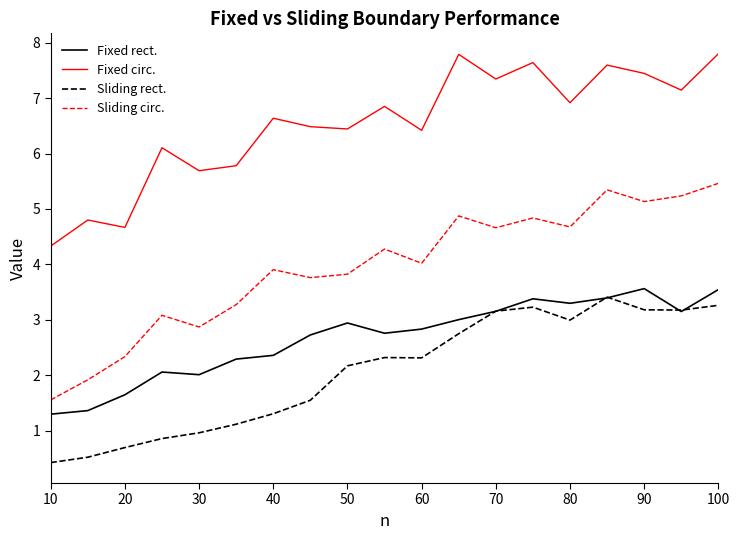

What is the minimum value for Fixed rect.?

1.3